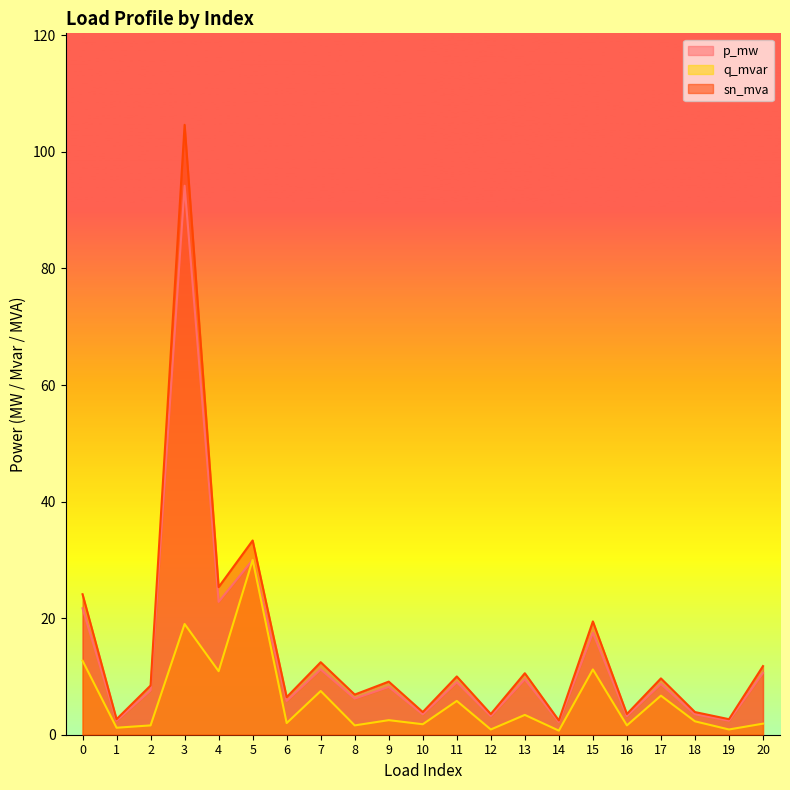

Reading left to right, list all the values displayed in this chart.

p_mw: 21.7	2.4	7.6	94.2	22.8	30.0	5.8	11.2	6.2	8.2	3.5	9.0	3.2	9.5	2.2	17.5	3.2	8.7	3.5	2.4	10.6
q_mvar: 12.7	1.2	1.6	19.0	10.9	30.0	2.0	7.5	1.6	2.5	1.8	5.8	0.9	3.4	0.7	11.2	1.6	6.7	2.3	0.9	1.9
sn_mva: 24.1	2.7	8.4	104.7	25.3	33.3	6.4	12.4	6.9	9.1	3.9	10.0	3.6	10.6	2.4	19.4	3.6	9.7	3.9	2.7	11.8